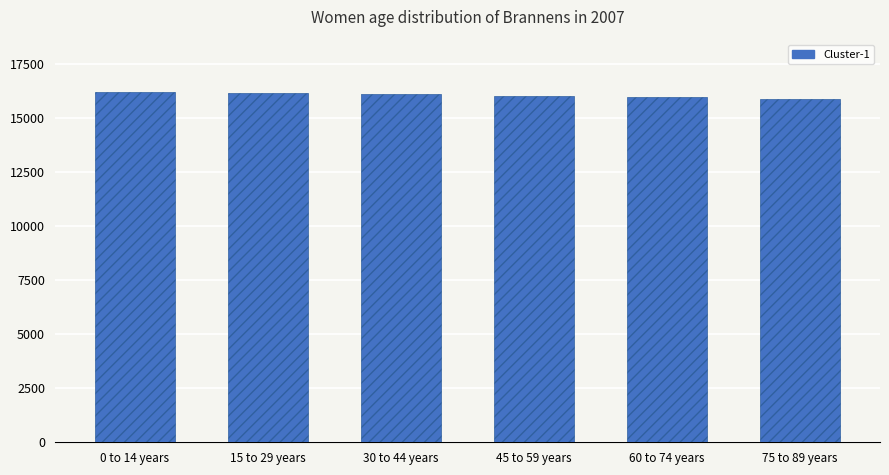

What is the smallest value displayed?

15858.2